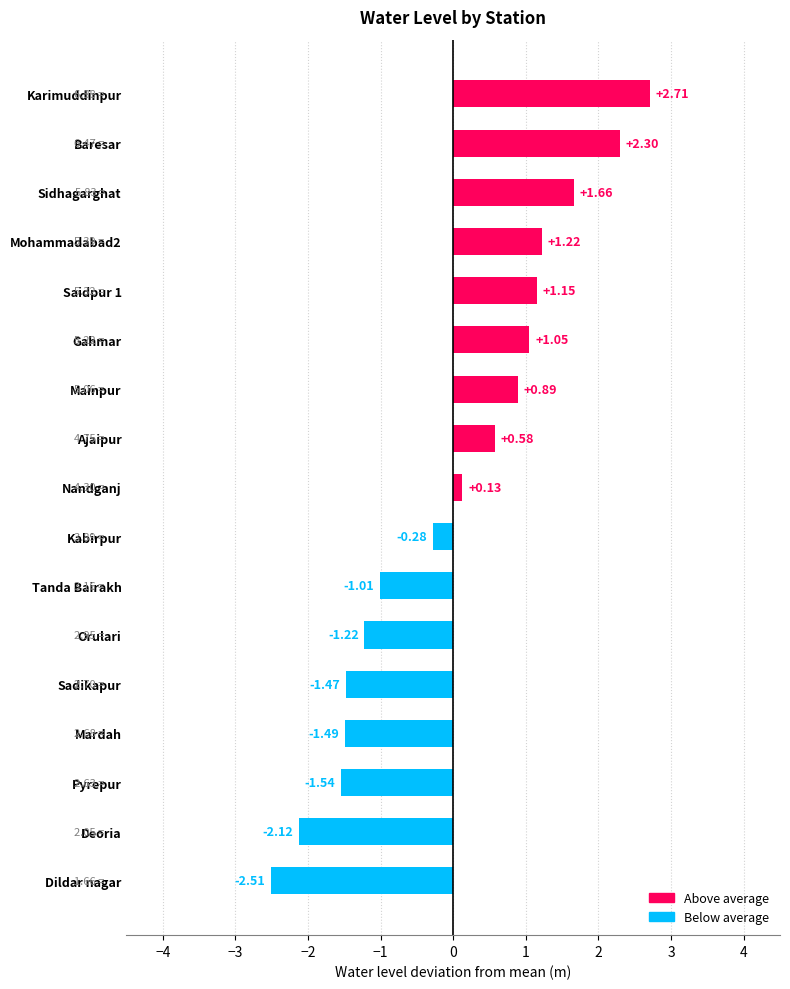

What is the difference between the maximum and second lowest values?

4.8